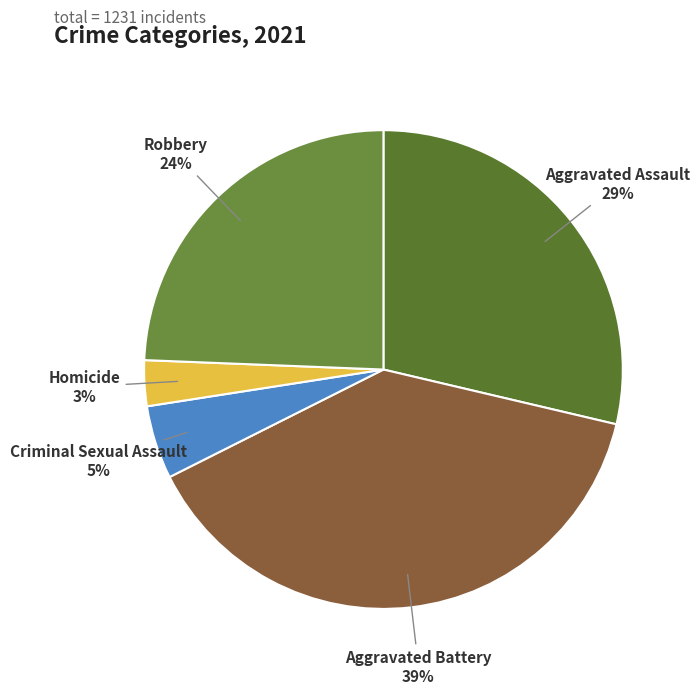

Which has a higher value, Aggravated Battery or Homicide?

Aggravated Battery